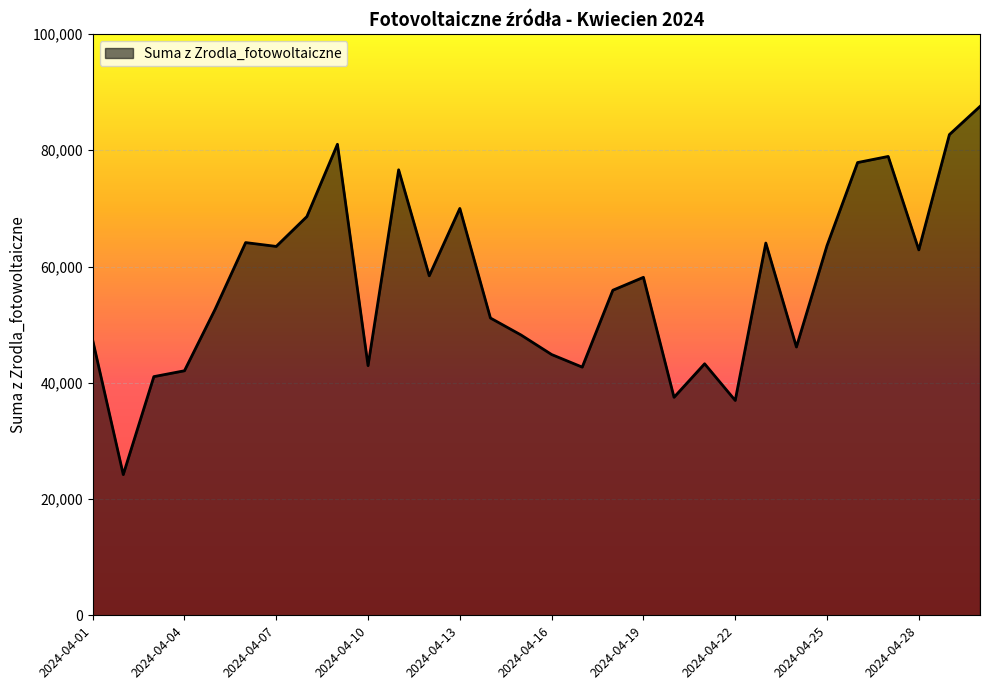

What is the difference between the maximum and minimum values?

63338.3